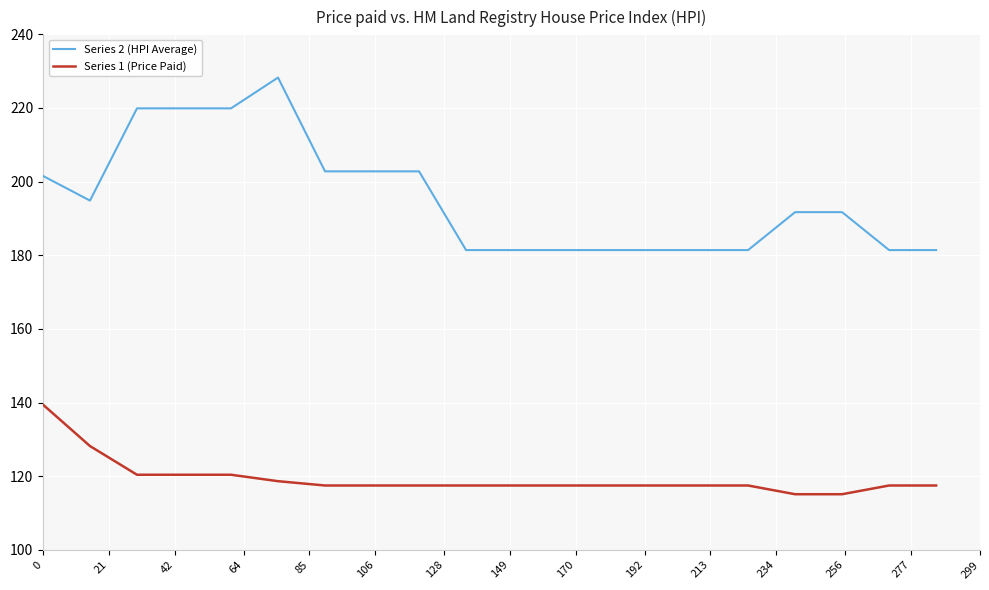

Which series has the largest total across all categories?

Series 2 (HPI Average)